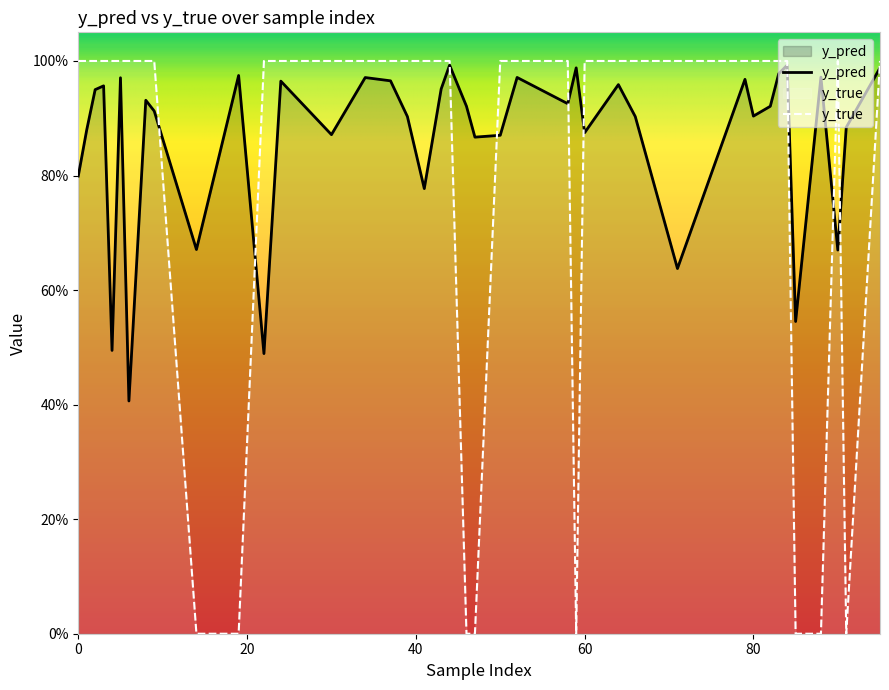

What is the average value of the y_true series?

0.8